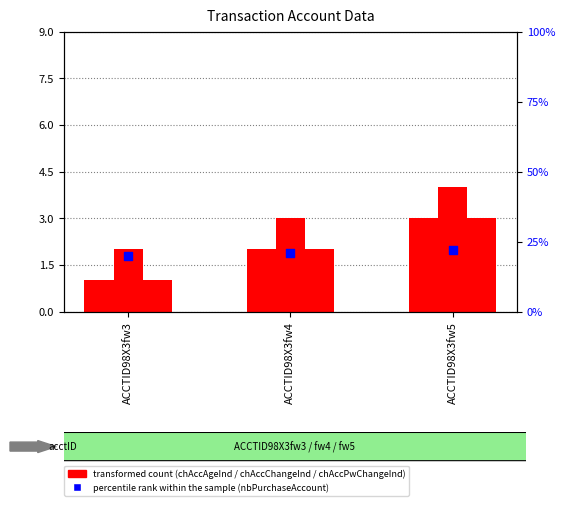

At which category is the sum across all series the highest?

ACCTID98X3fw5